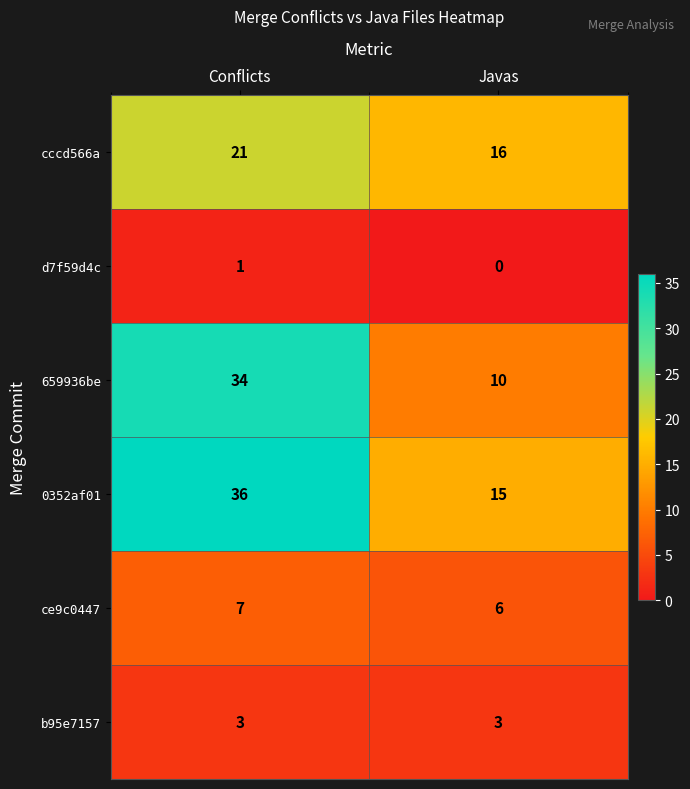

How many data points in 0352af01 are less than 36?

1